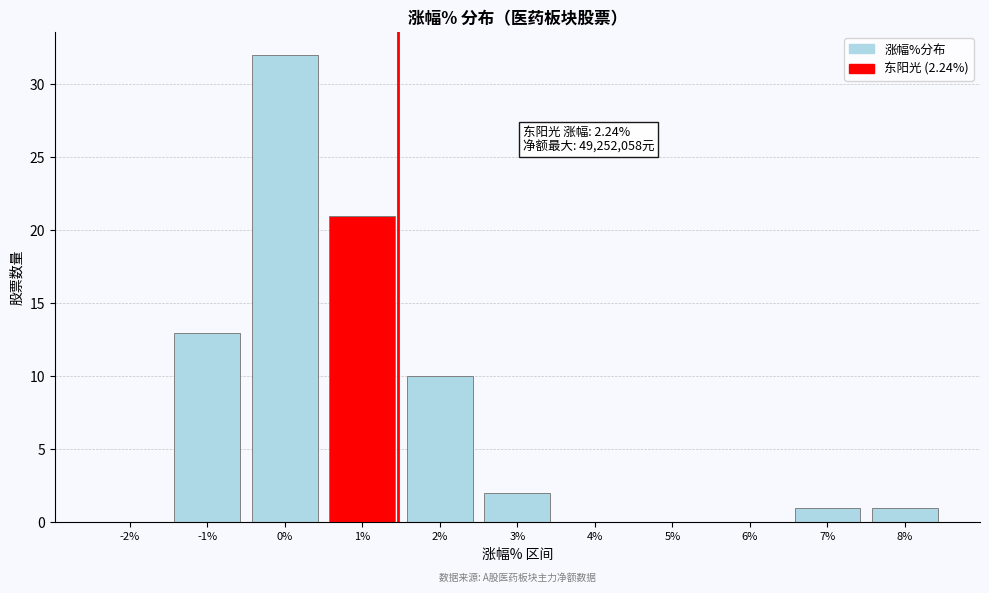

Reading left to right, extract all data points from this chart.

-2%=0	-1%=13	0%=32	1%=21	2%=10	3%=2	4%=0	5%=0	6%=0	7%=1	8%=1